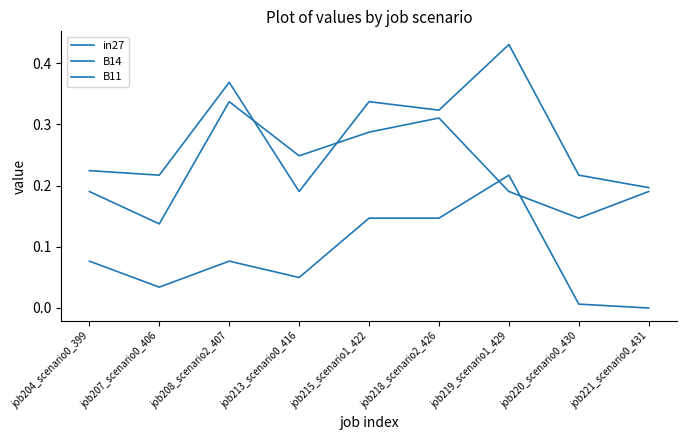

Is this an area chart (filled region under the line)?

No